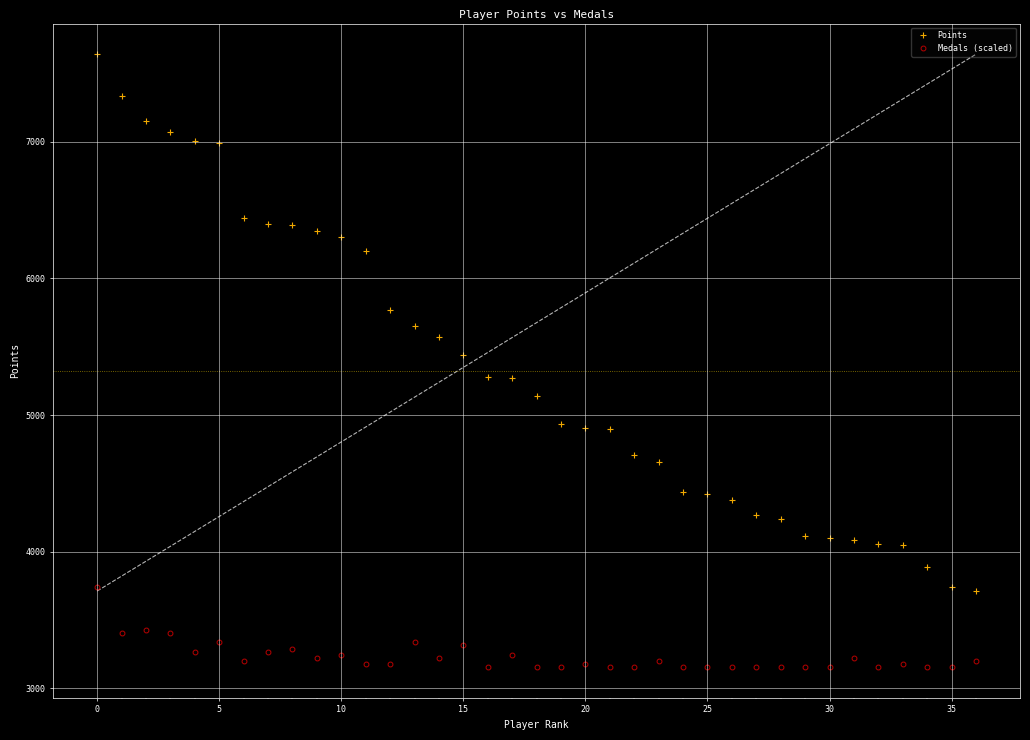

How many distinct data groups are displayed?

2